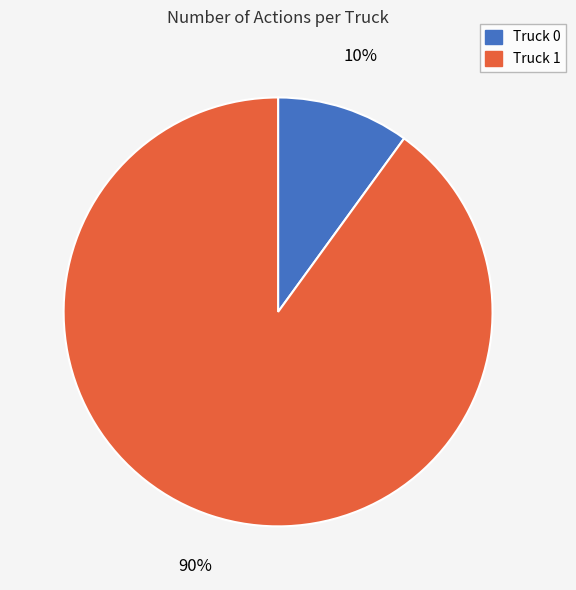

To the nearest percent, what portion does Truck 1 represent?

90%